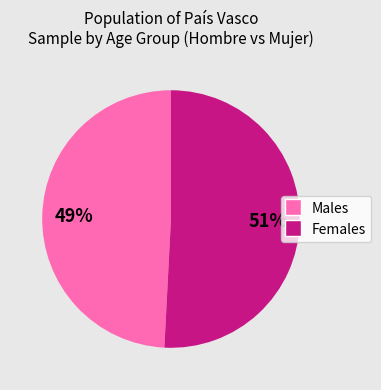

Does any single category account for the majority?

Yes